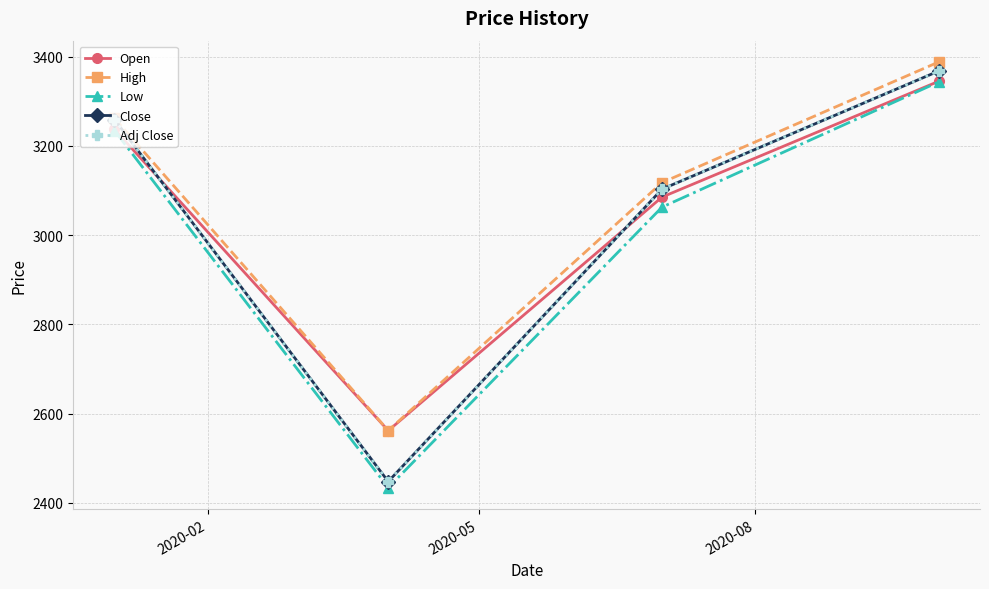

Which series has the largest range (max minus min)?

Close